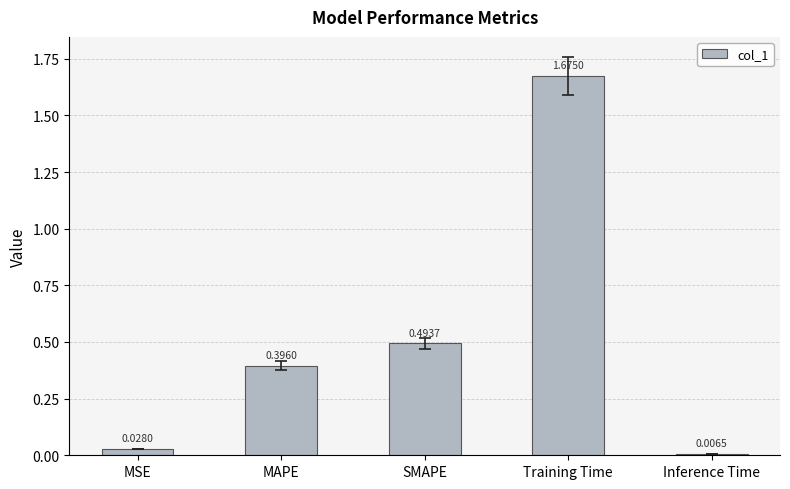

Rank the categories by value from highest to lowest.

Training Time, SMAPE, MAPE, MSE, Inference Time